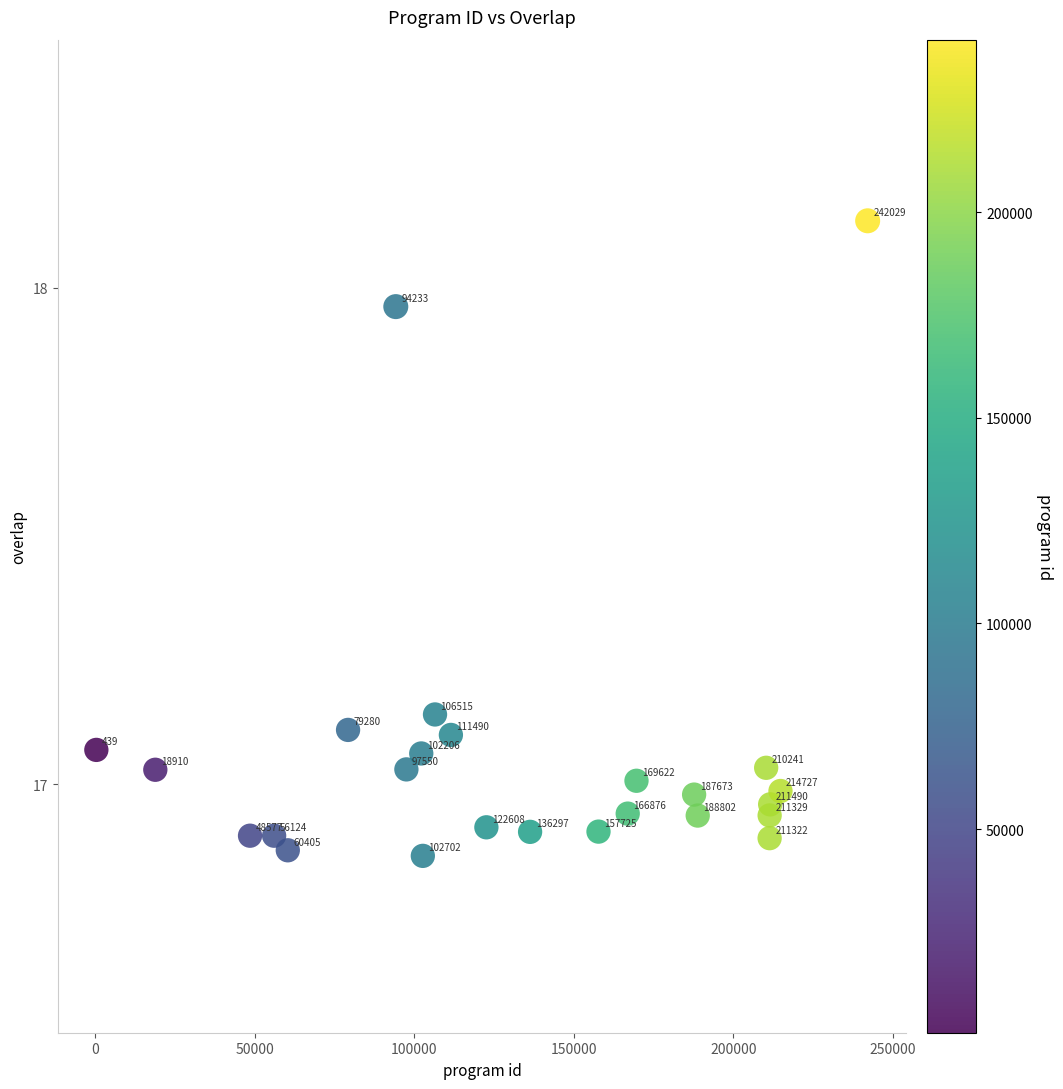

What is the range of Y values (max minus min)?

1.3